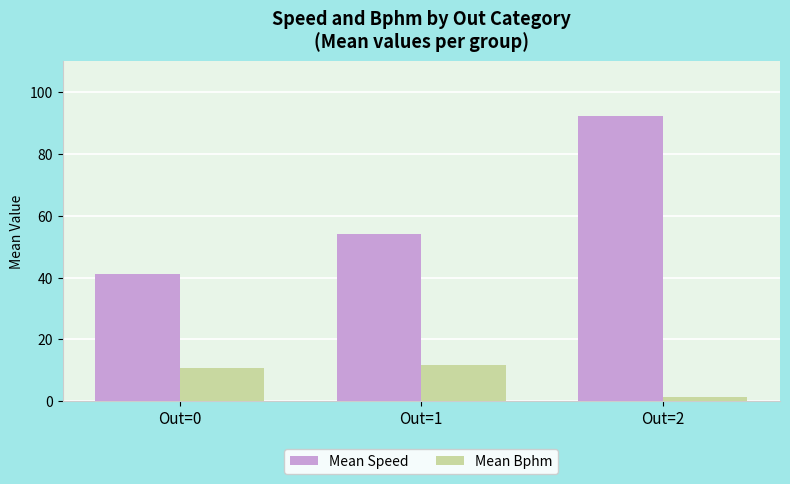

List the series in order of their overall mean, lowest first.

Mean Bphm, Mean Speed